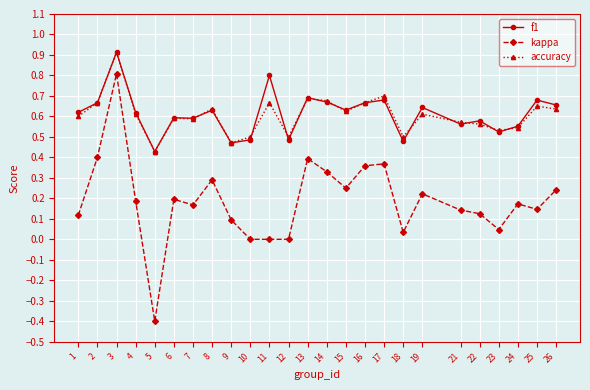

Which category has the lowest value in the kappa series?

5